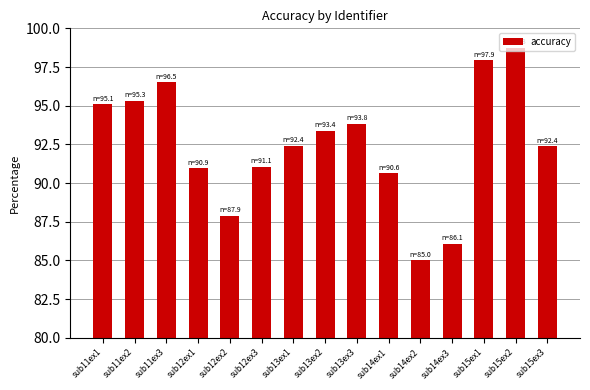

Reading left to right, list all the values displayed in this chart.

sub11ex1=95.1	sub11ex2=95.3	sub11ex3=96.5	sub12ex1=90.9	sub12ex2=87.9	sub12ex3=91.1	sub13ex1=92.4	sub13ex2=93.4	sub13ex3=93.8	sub14ex1=90.6	sub14ex2=85.0	sub14ex3=86.1	sub15ex1=97.9	sub15ex2=98.8	sub15ex3=92.4